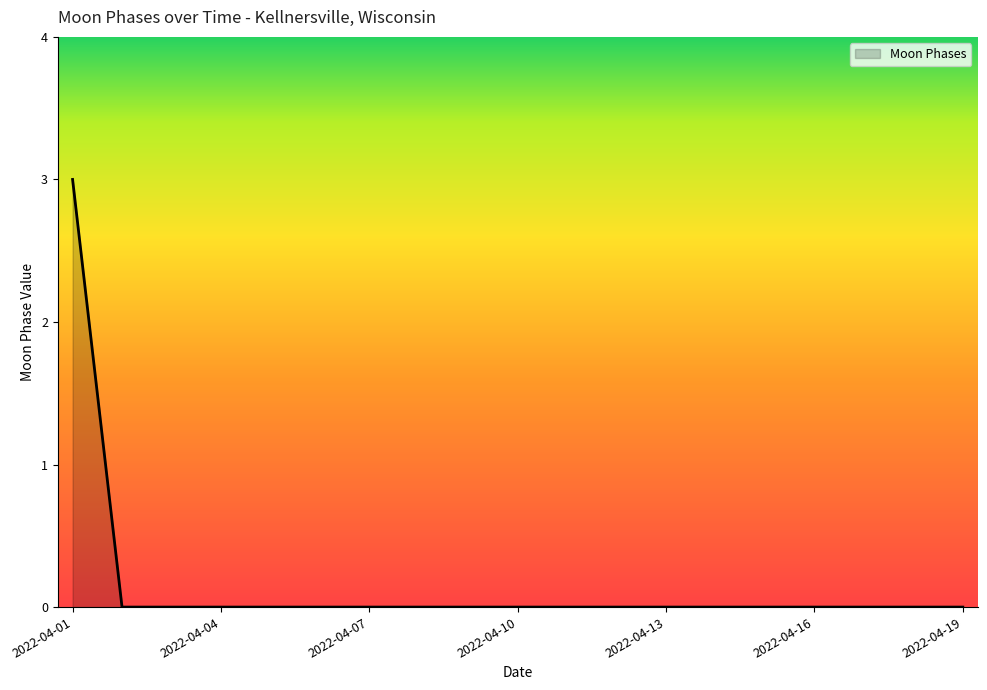

What is the greatest value displayed?

3